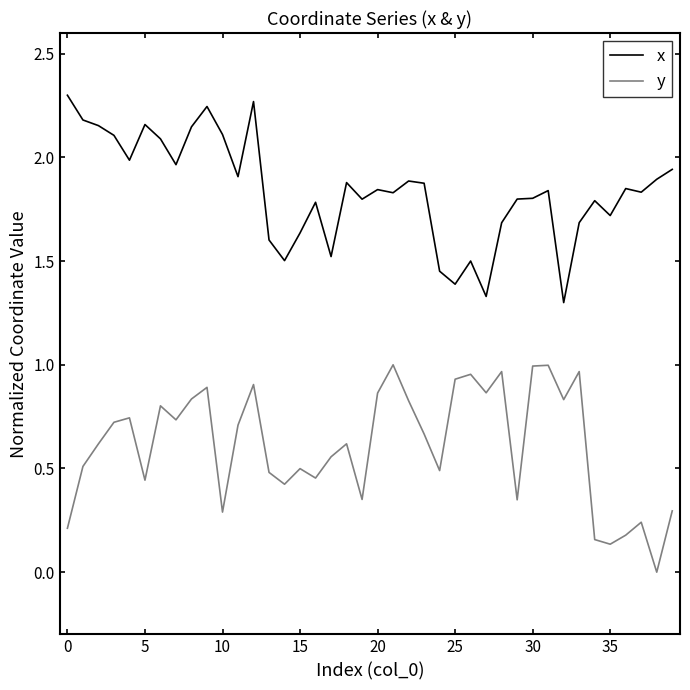

Which series has the largest total across all categories?

x